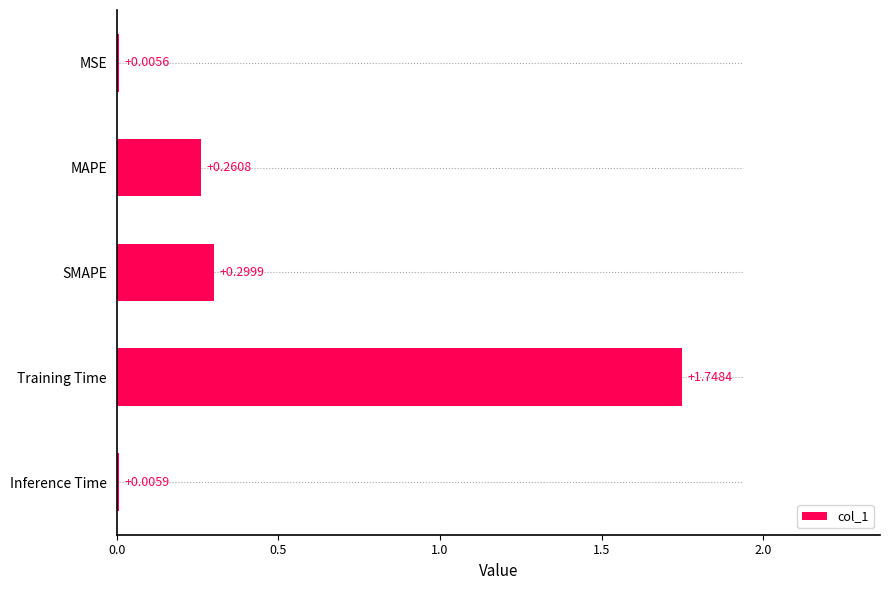

What is the change in value from MSE to Training Time?

+1.7